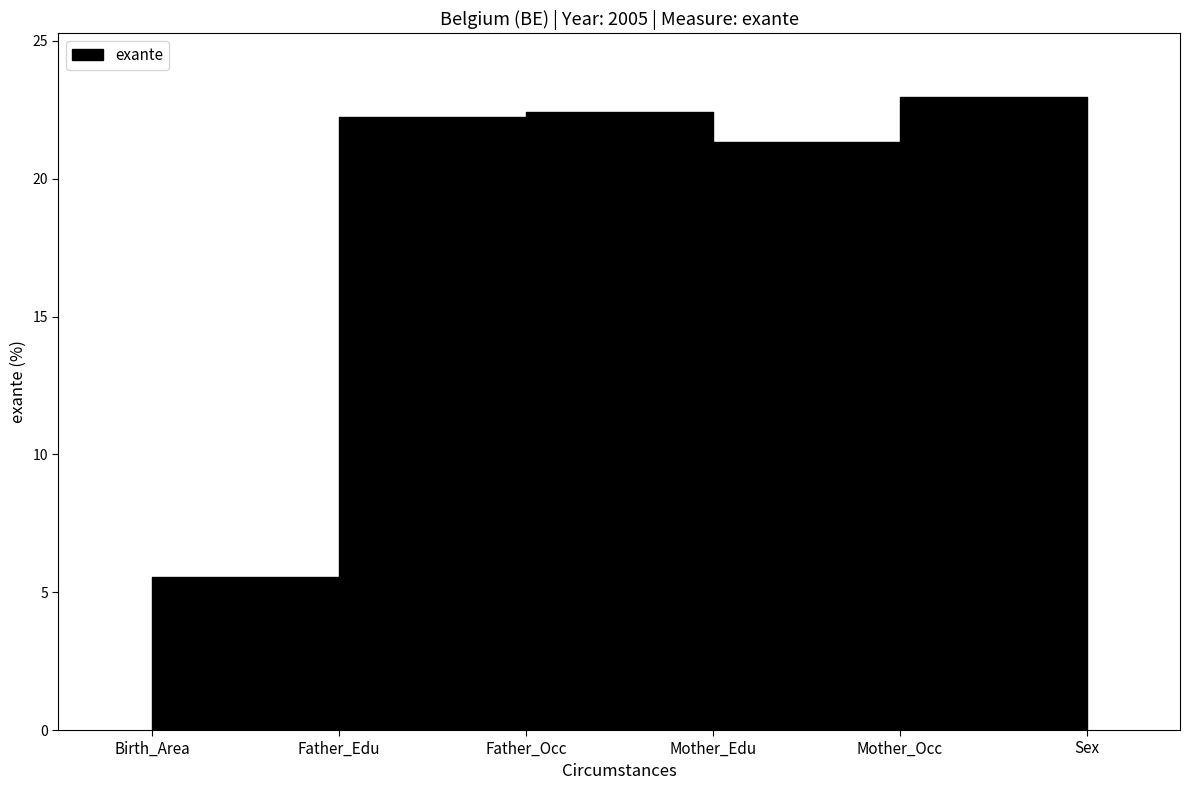

List the labels in order of value, largest first.

Mother_Occ, Father_Occ, Father_Edu, Mother_Edu, Birth_Area, Sex